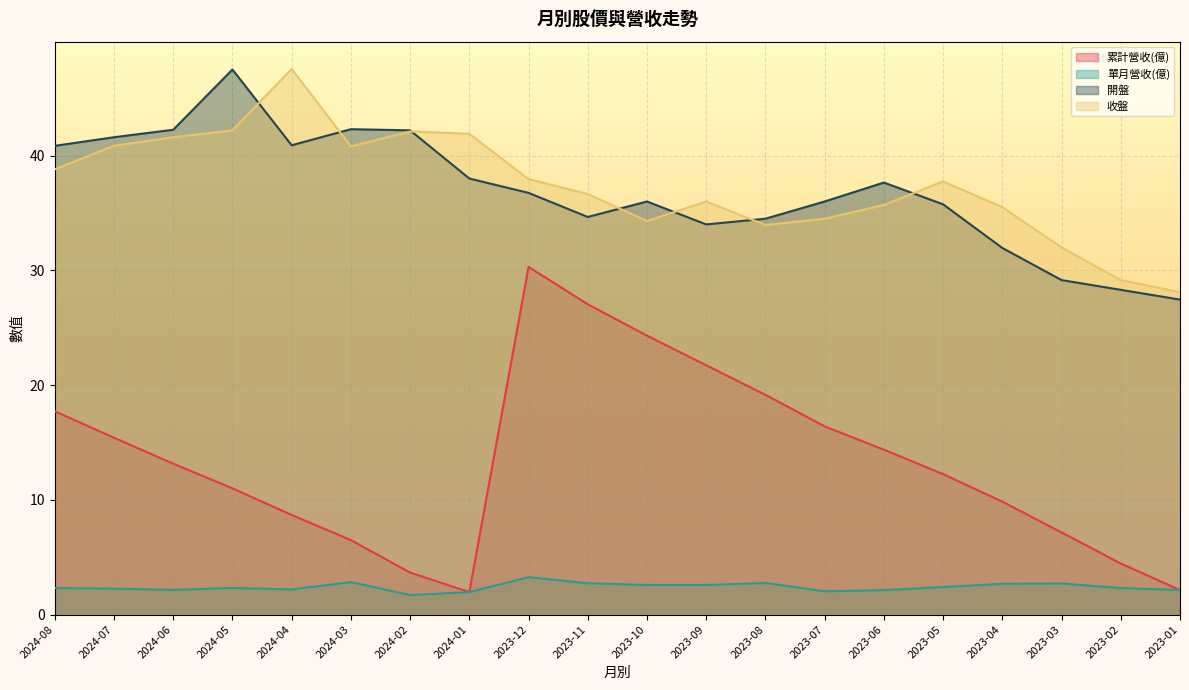

List the series in order of their peak value, highest first.

收盤, 開盤, 累計營收(億), 單月營收(億)